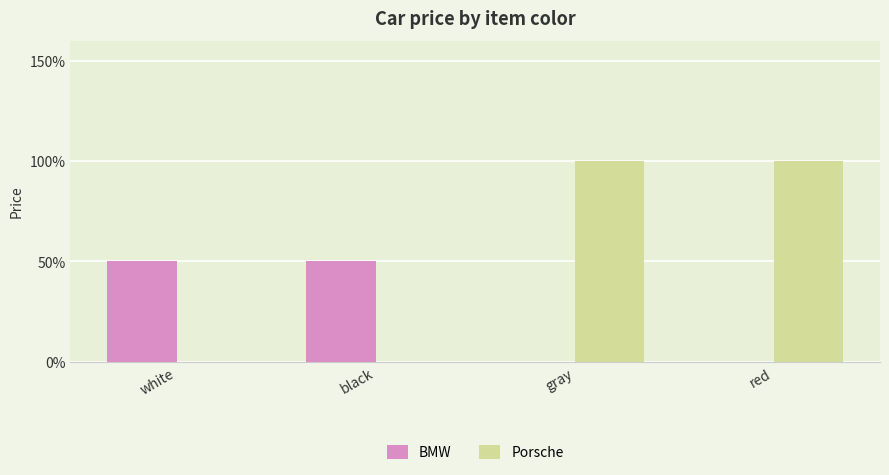

Which series changed the most between white and black?

BMW